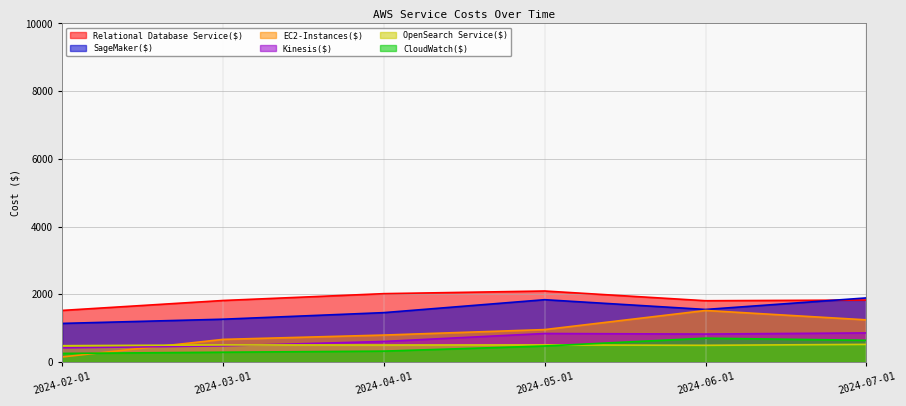

What is the value of the CloudWatch($) point at the 1st from the left?

256.2